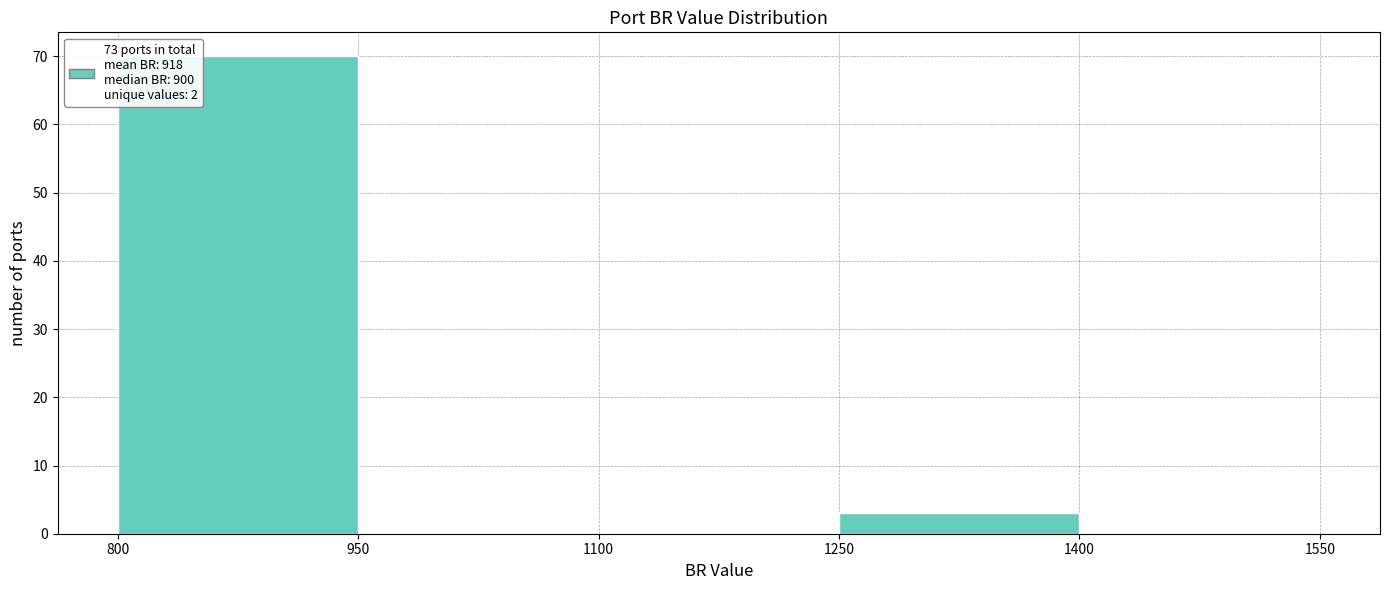

Reading left to right, list every bar in this chart as the range it spans on the x-axis followed by its height. The values are not printed on the chart, so give them approximately, as read against the axis.

800 to 950: 70
950 to 1100: 0
1100 to 1250: 0
1250 to 1400: 3
1400 to 1550: 0